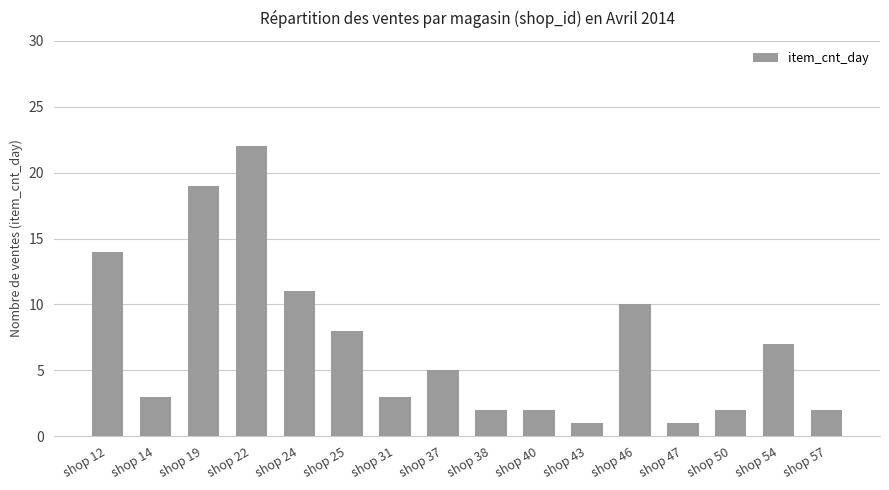

Are the bars grouped side by side (vs. stacked)?

No